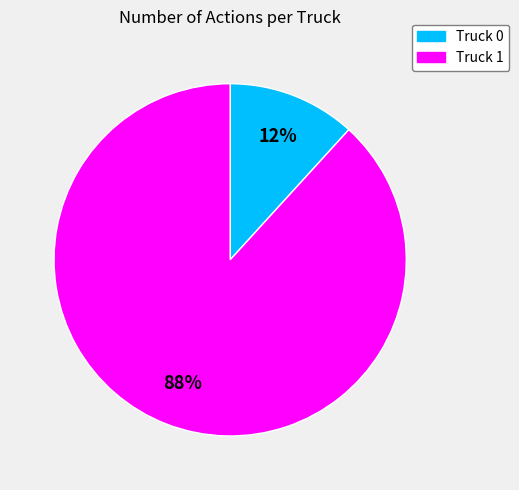

To the nearest percent, what is the average slice percentage?

50%